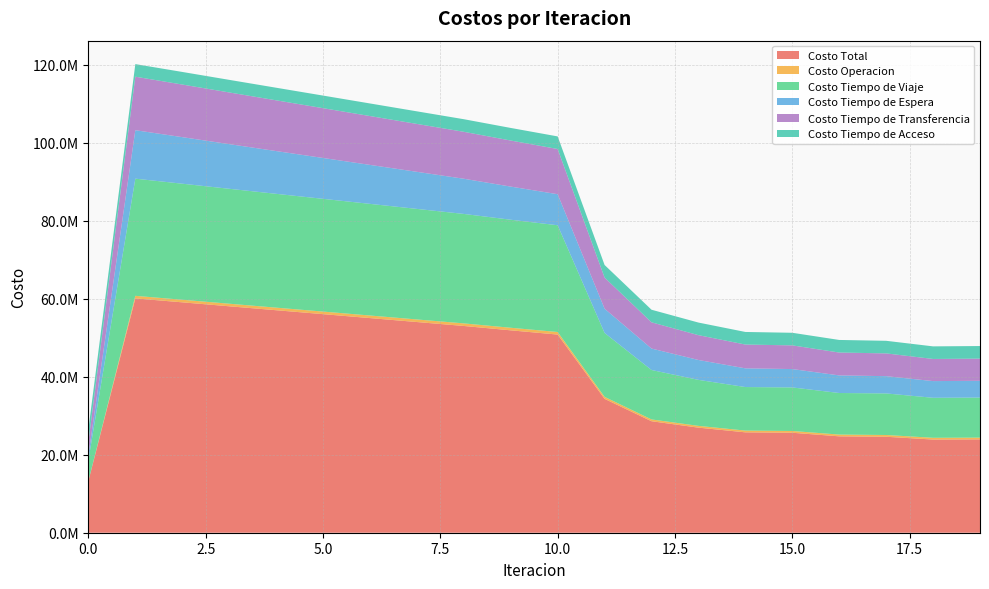

Reading right to left, what are all the values shown in this chart?

Costo Total: 23928755.0	23886254.8	24599671.6	24708963.9	25627724.1	25732992.6	26937644.4	28582376.0	34318339.1	50797190.2	51882758.0	53002237.5	54011618.5	55021752.4	56031324.7	57038843.6	58047902.5	59061260.6	60066014.5	13259541.0
Costo Operacion: 450482.3	450342.4	452642.4	450995.7	453921.3	452167.5	455522.4	461355.5	507860.3	658766.0	659774.3	660730.9	660880.6	661034.6	661184.9	661323.0	661439.0	661519.7	661545.4	0.0
Costo Tiempo de Viaje: 10268426.3	10256412.6	10656495.7	10659308.8	11161953.7	11159644.3	11793455.6	12672406.5	16391609.2	27364863.3	27695707.1	28060432.2	28340415.2	28620800.6	28900889.2	29179840.0	29462026.9	29751262.3	30036225.7	5400170.5
Costo Tiempo de Espera: 4296119.3	4275627.8	4424859.9	4505122.5	4709328.3	4792363.5	5094955.6	5494501.2	6211683.7	7955545.2	8489462.6	9017565.2	9503020.5	9988328.3	10473749.7	10959560.7	11446094.1	11933801.4	12423367.3	1242336.7
Costo Tiempo de Transferencia: 5685602.7	5675747.6	5837549.0	5865412.6	6074396.4	6100692.8	6365586.3	6725988.3	7979061.5	11589891.2	11809689.6	12035384.7	12279177.8	12523464.5	12767376.4	13009995.4	13250218.0	13486552.7	13716751.6	3388909.3
Costo Tiempo de Acceso: 3228124.5	3228124.5	3228124.5	3228124.5	3228124.5	3228124.5	3228124.5	3228124.5	3228124.5	3228124.5	3228124.5	3228124.5	3228124.5	3228124.5	3228124.5	3228124.5	3228124.5	3228124.5	3228124.5	3228124.5